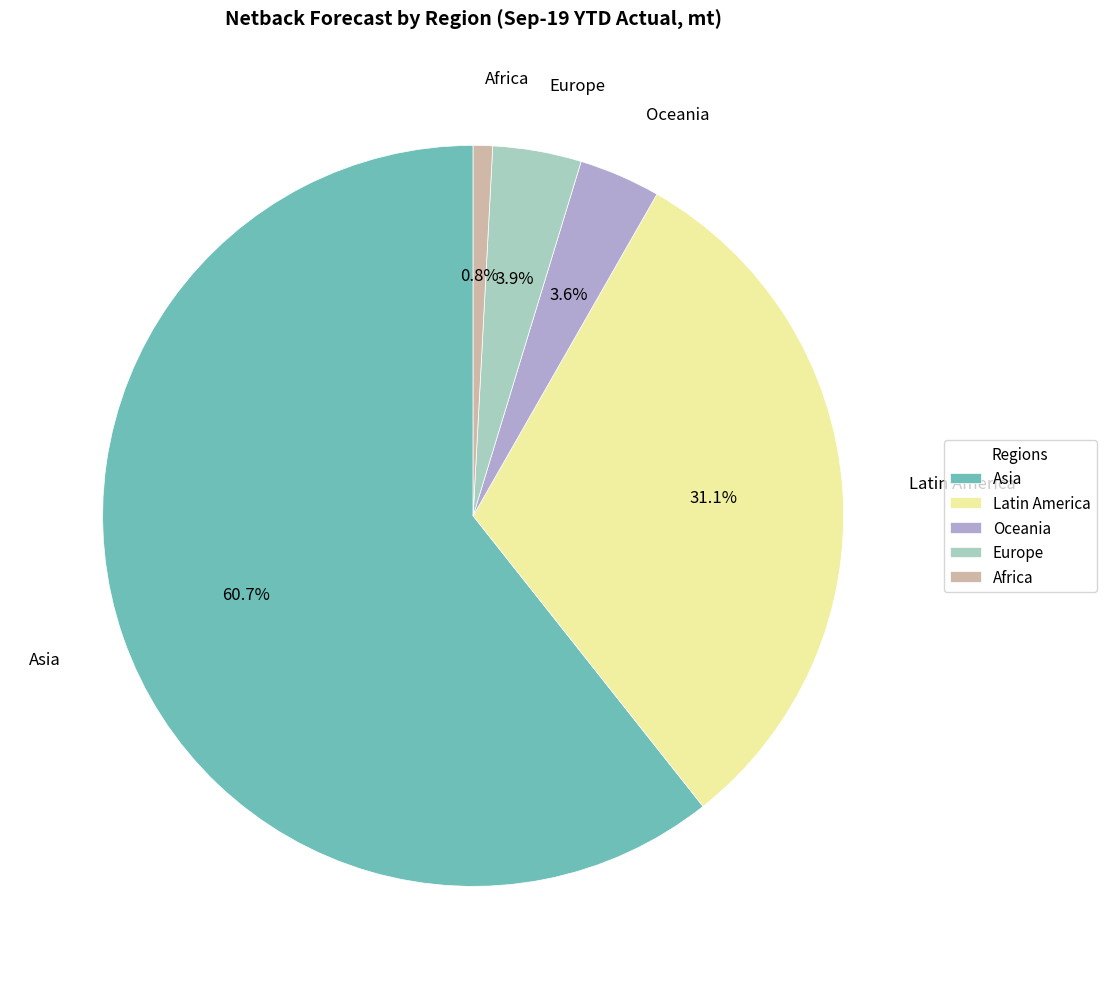

What is the majority slice?

Asia